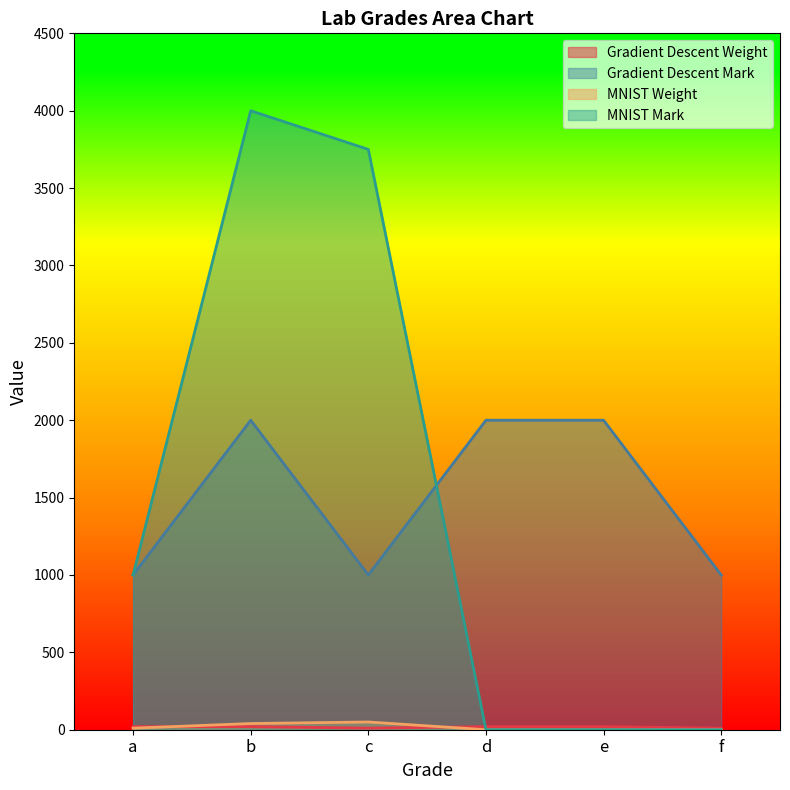

Where is the first local minimum for Gradient Descent Mark?

c